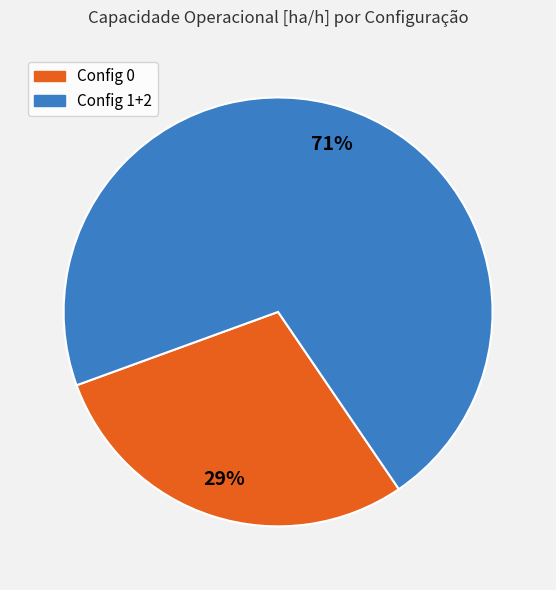

Does any single category account for the majority?

Yes